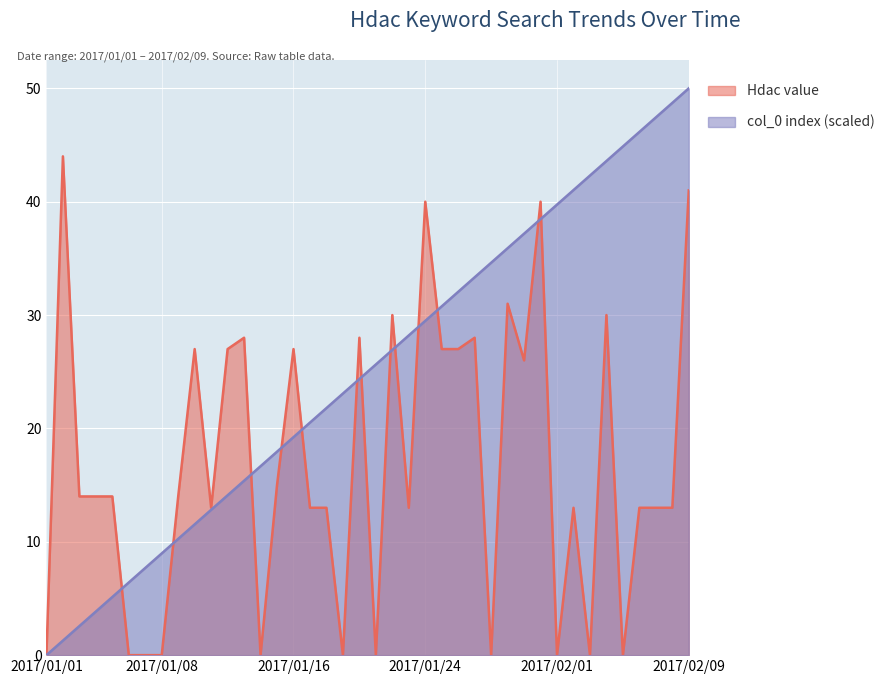

How many lines are shown in the chart?

2